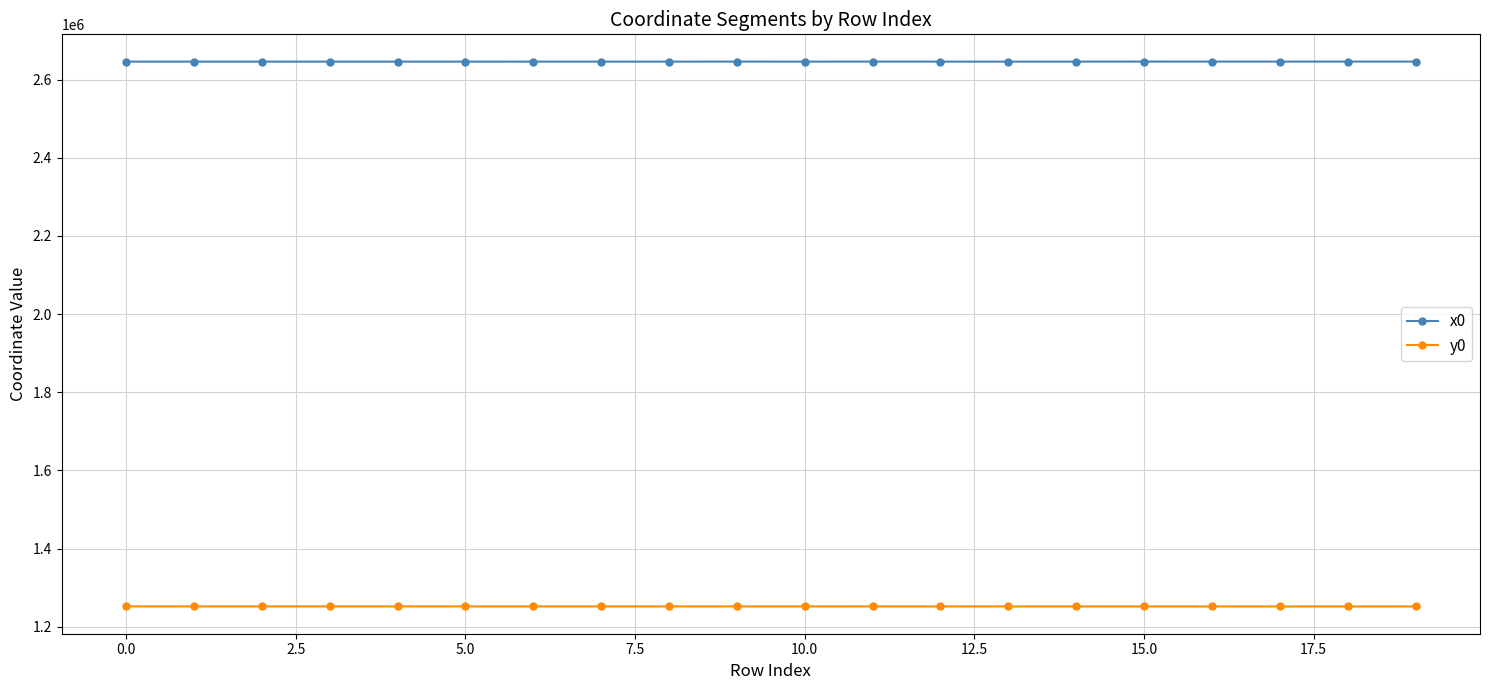

Which series has the largest total across all categories?

x0